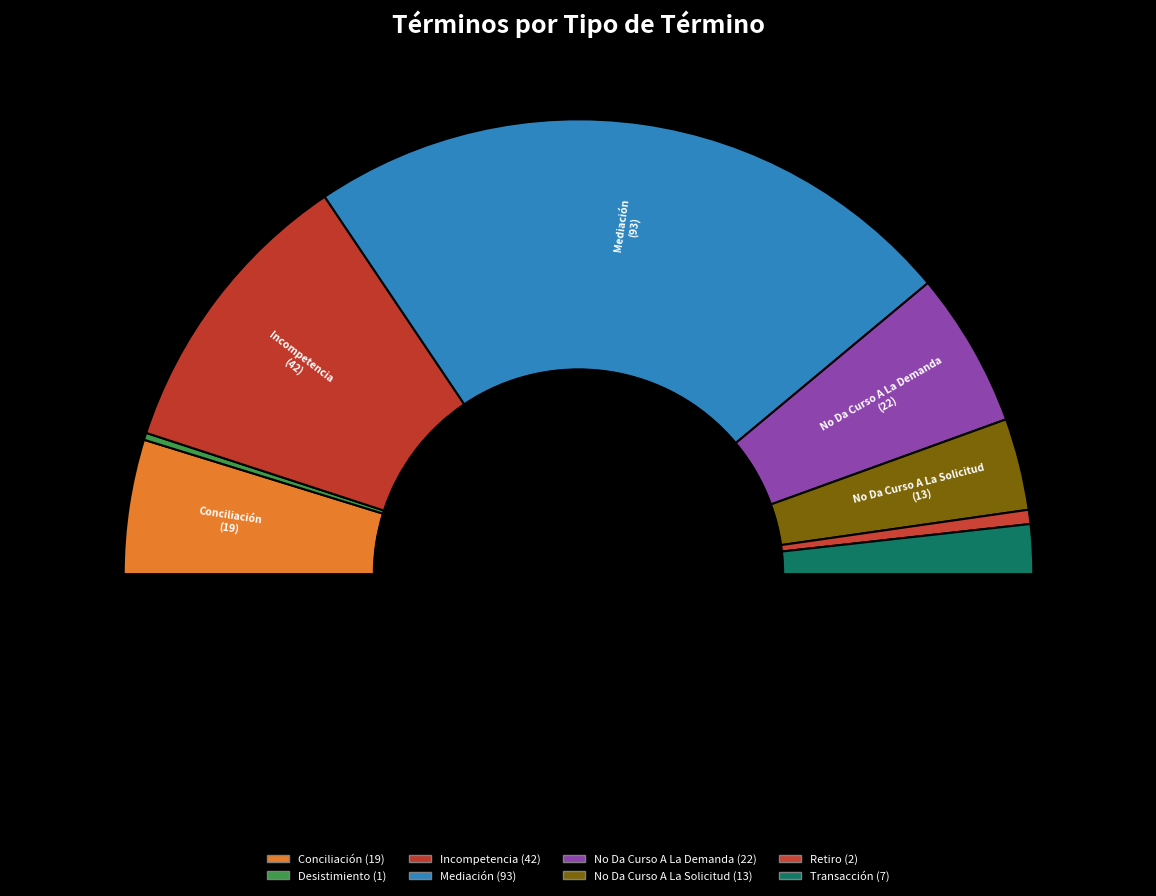

Combined, what portion of the pie is Mediación and Retiro?

47.7%